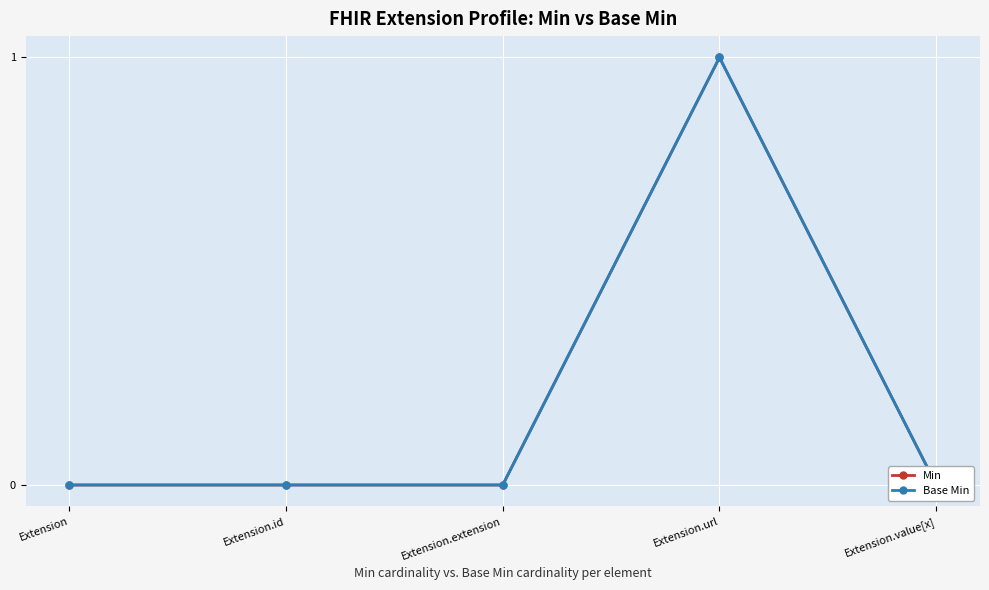

Rank the categories by Min value from lowest to highest.

Extension, Extension.id, Extension.extension, Extension.value[x], Extension.url